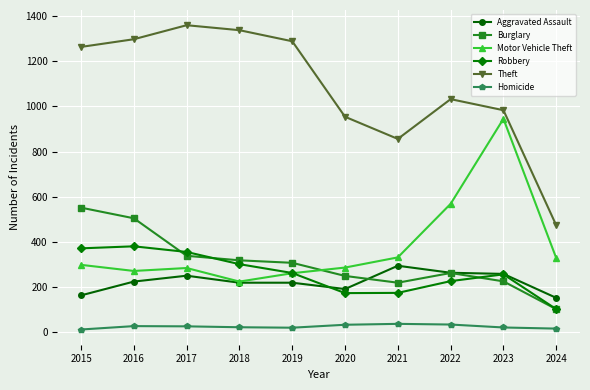

At which category does Aggravated Assault reach its first local peak?

2017